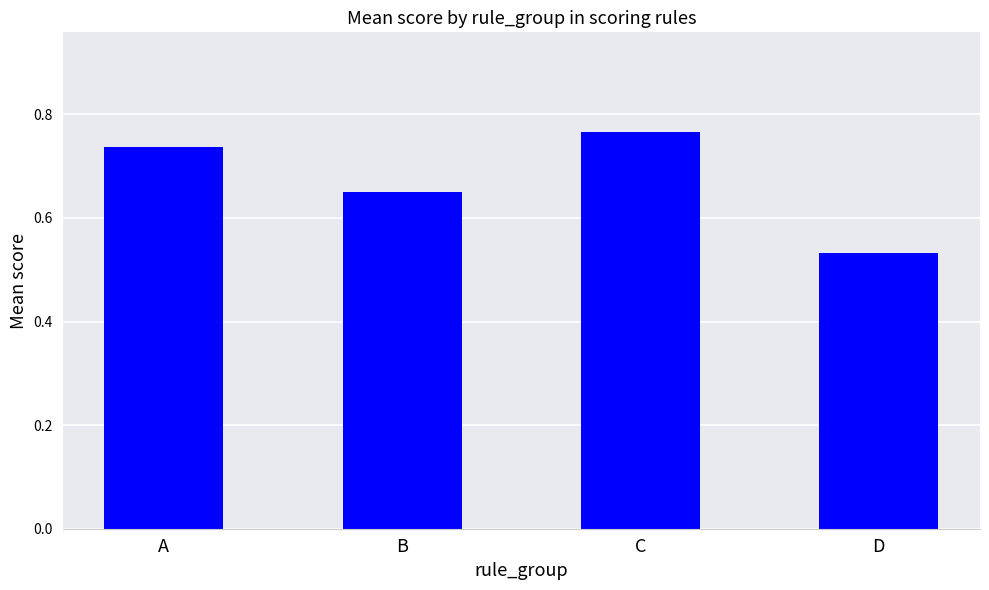

Which label corresponds to the smallest value in the chart?

D